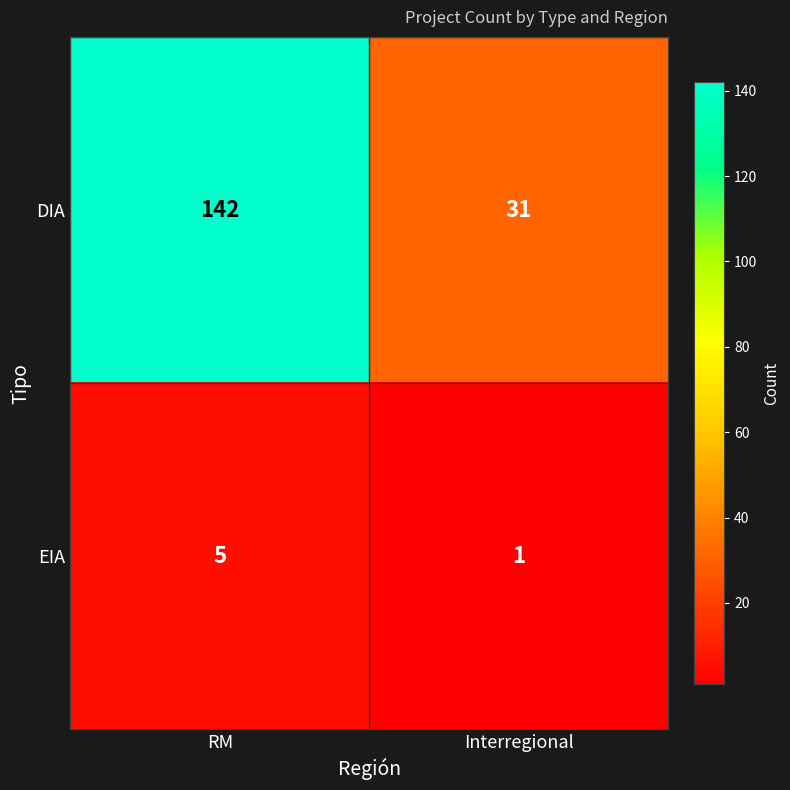

What is the greatest value displayed?

142